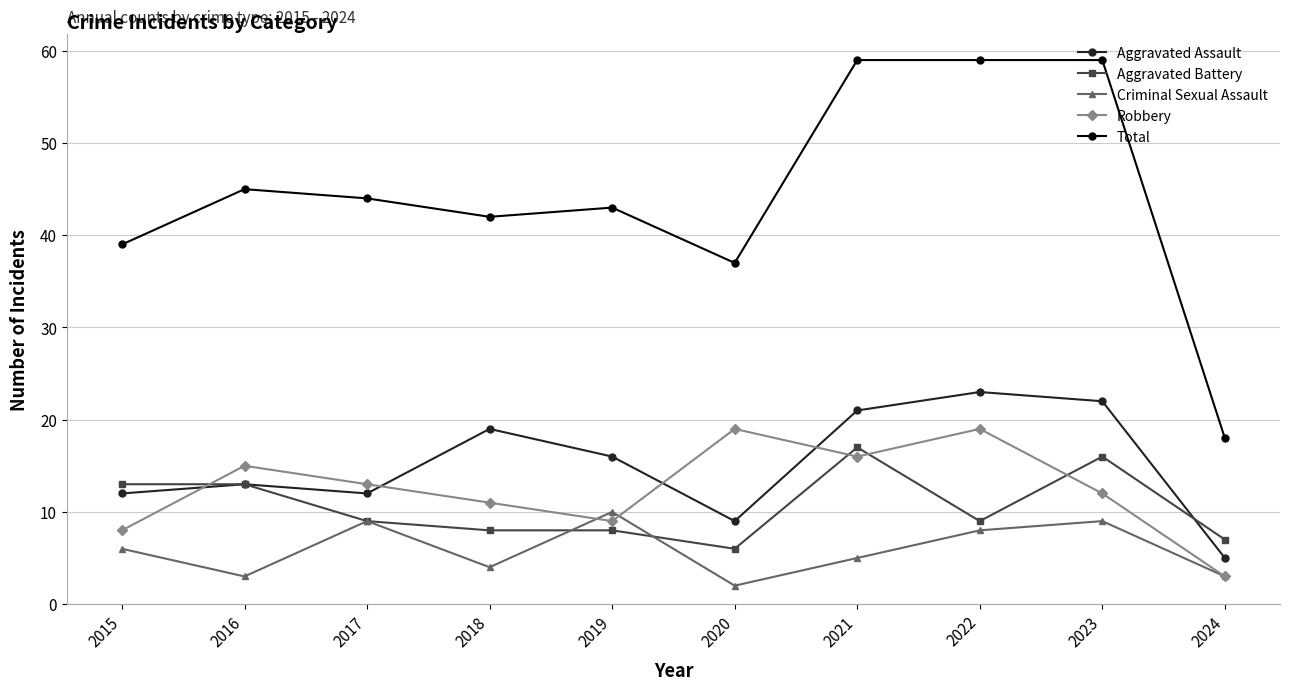

What is the minimum value shown in the chart?

2